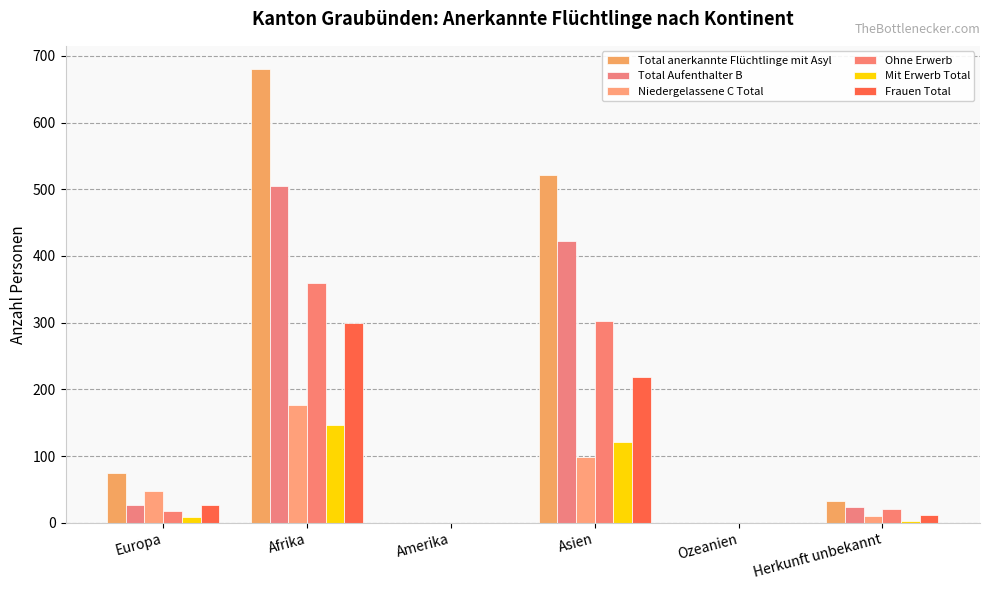

What is the label of the 5th bar from the right?

Afrika